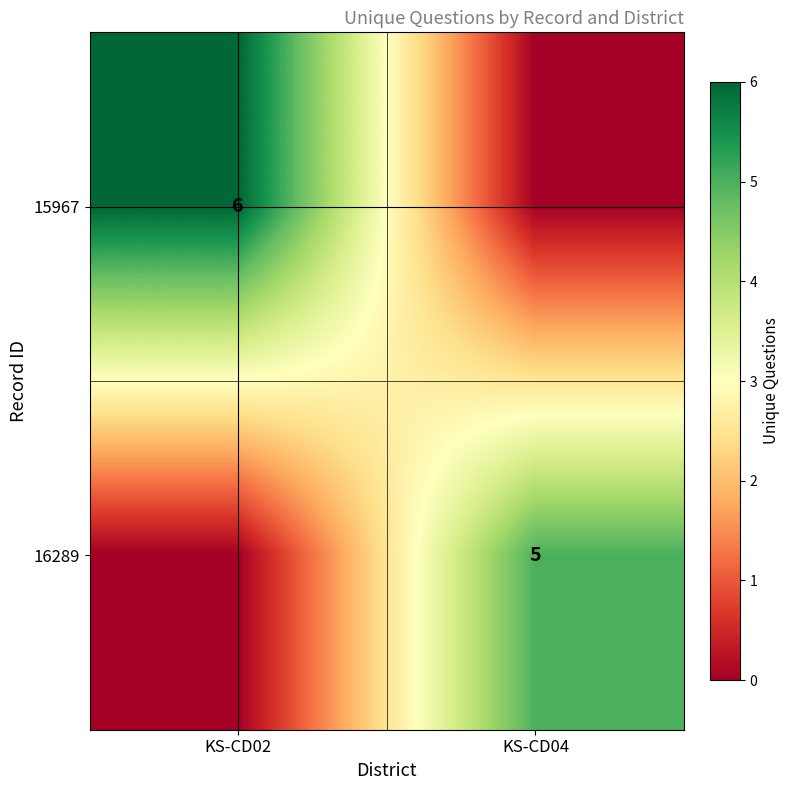

Is the value of 16289 at KS-CD04 greater than the value of 15967 at KS-CD02?

No